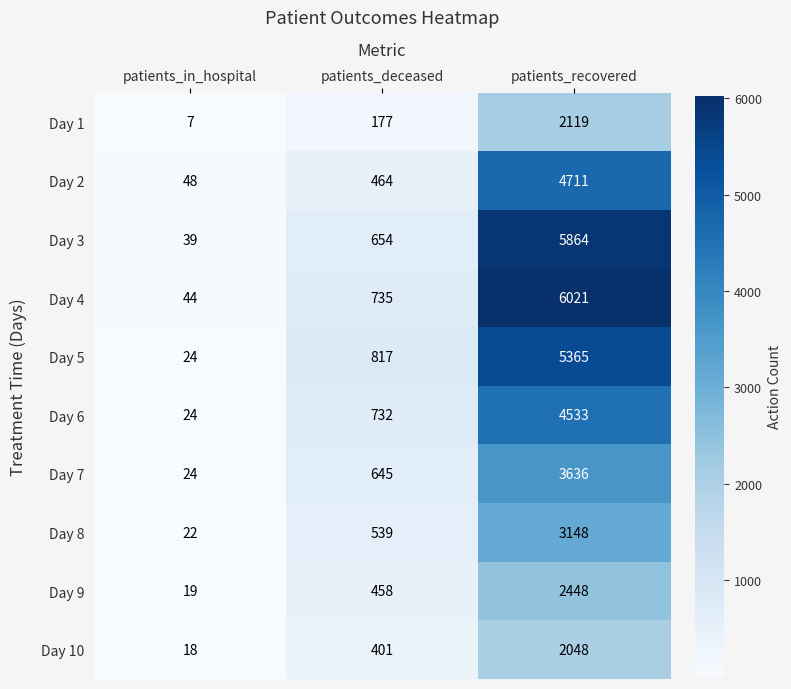

Reading left to right, extract all data points from this chart.

Day 1: 7	177	2119
Day 2: 48	464	4711
Day 3: 39	654	5864
Day 4: 44	735	6021
Day 5: 24	817	5365
Day 6: 24	732	4533
Day 7: 24	645	3636
Day 8: 22	539	3148
Day 9: 19	458	2448
Day 10: 18	401	2048